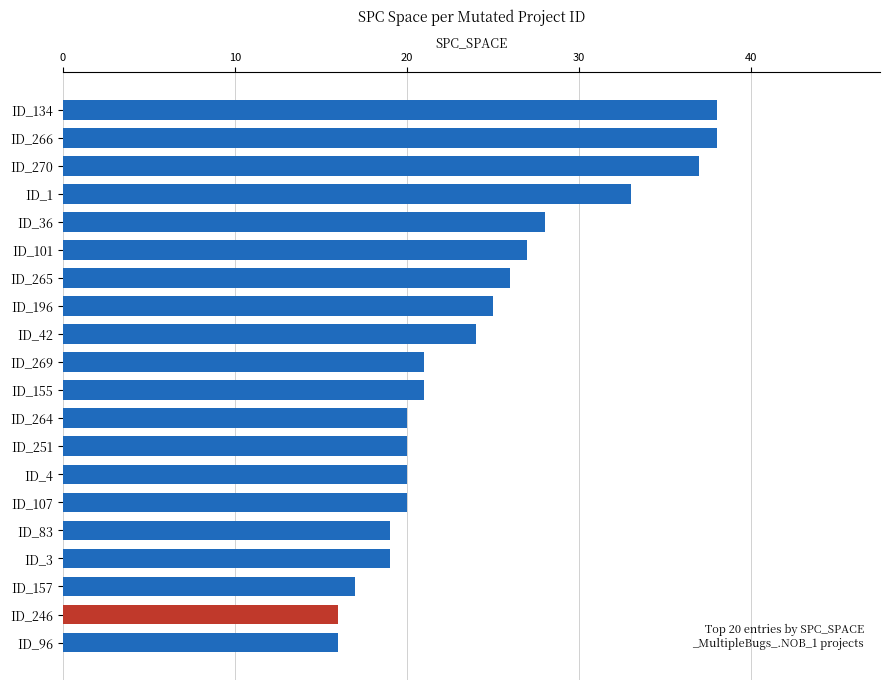

What is the label of the 17th bar from the top?

ID_3